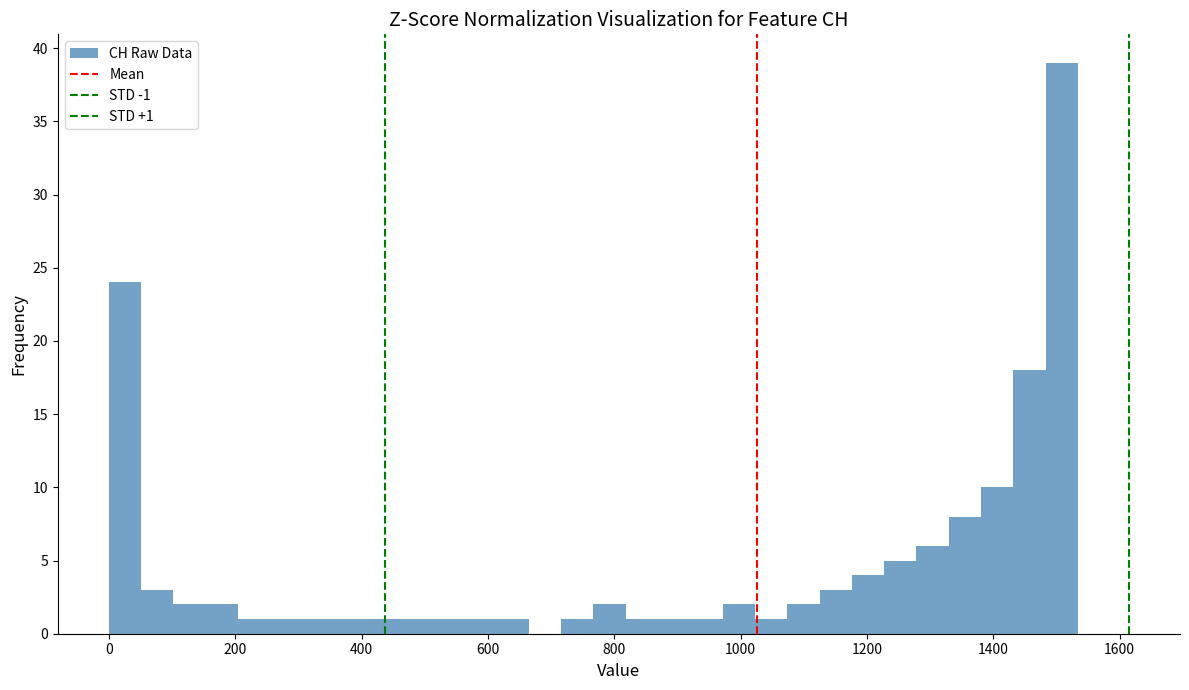

Read against the x-axis, roughly where is the centre of the tallest bar?

1500